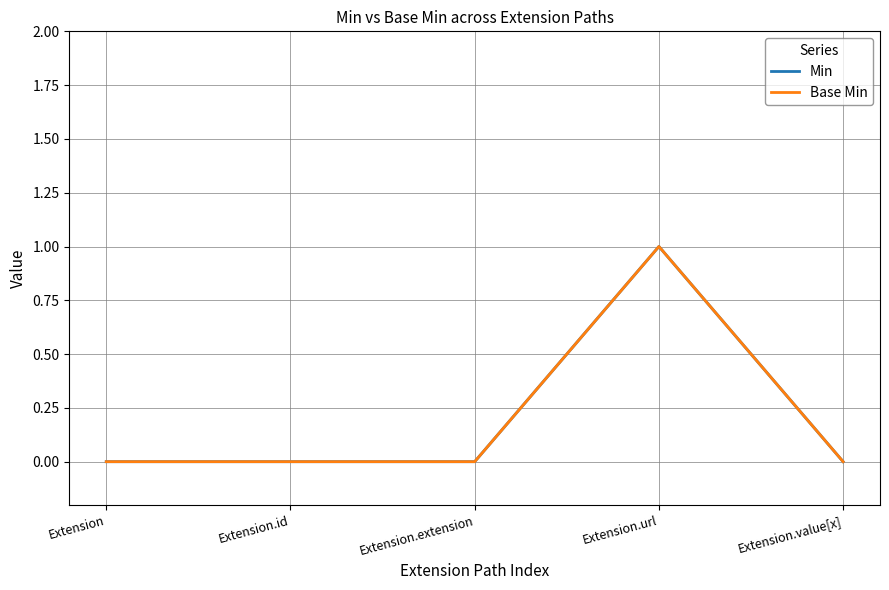

True or false: Min has a value of 0 at Extension.extension.

True